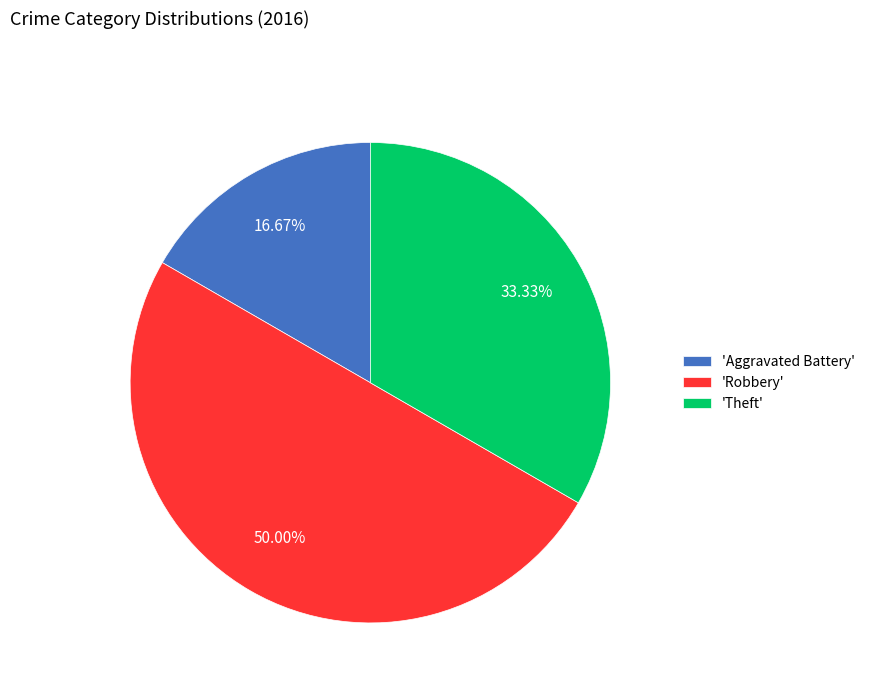

Which slice is the largest?

'Robbery'